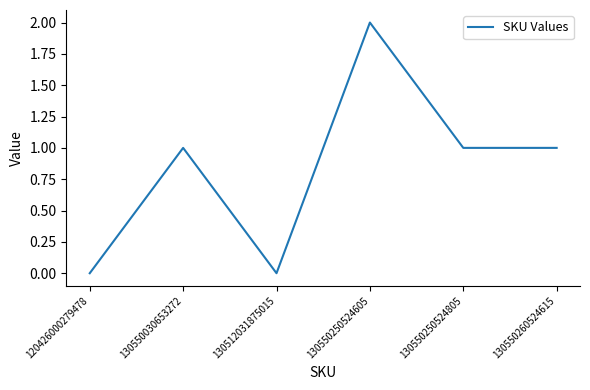

Between 120426000279478 and 130550250524605, which is larger?

130550250524605